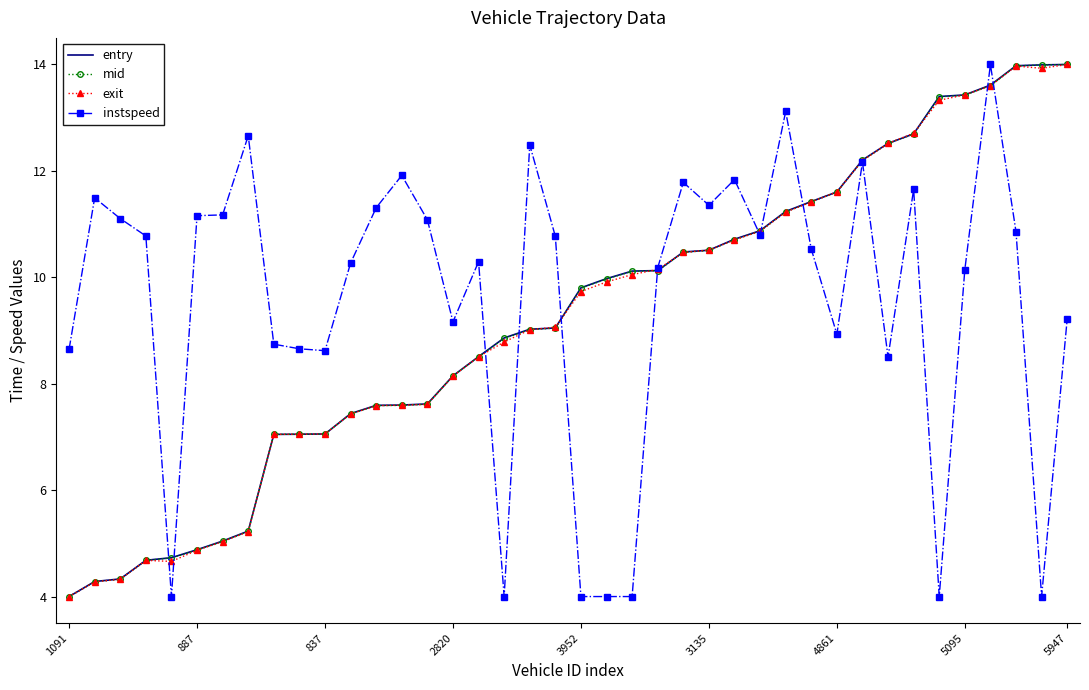

What is the maximum value for entry?

14.0